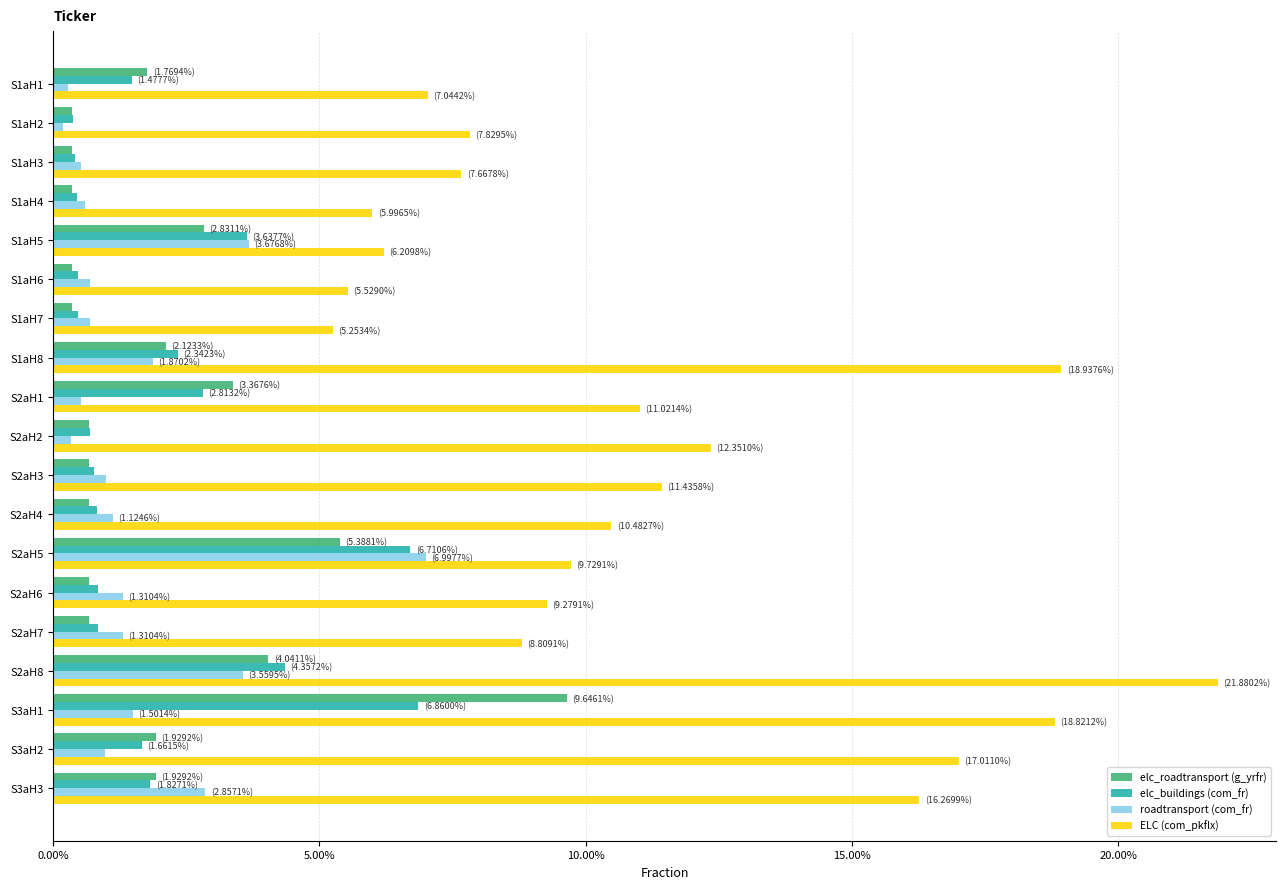

What is the highest value of the elc_buildings (com_fr) series?

0.1